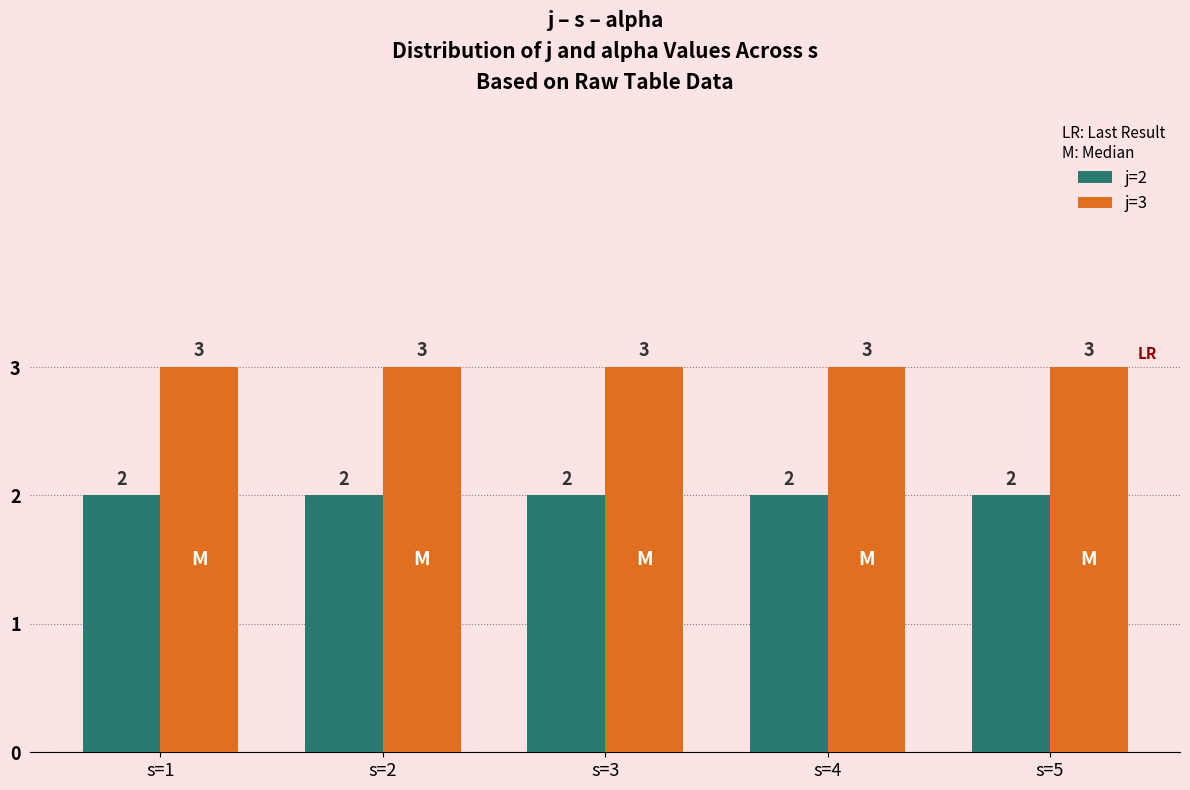

Rank the series by their average value, from lowest to highest.

j=2, j=3